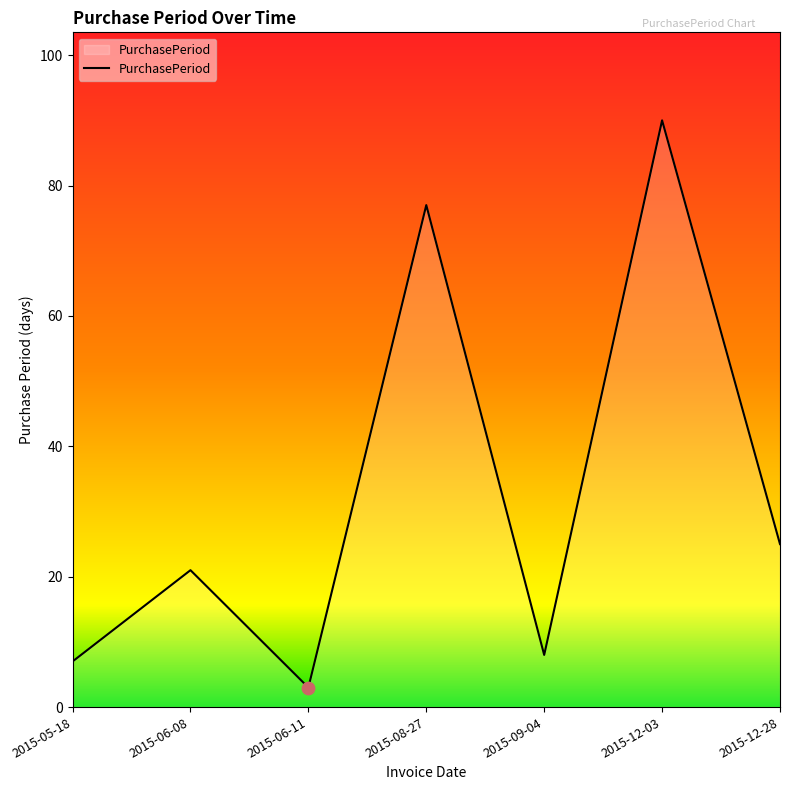

What is the change in value from 2015-08-27 to 2015-09-04?

-69